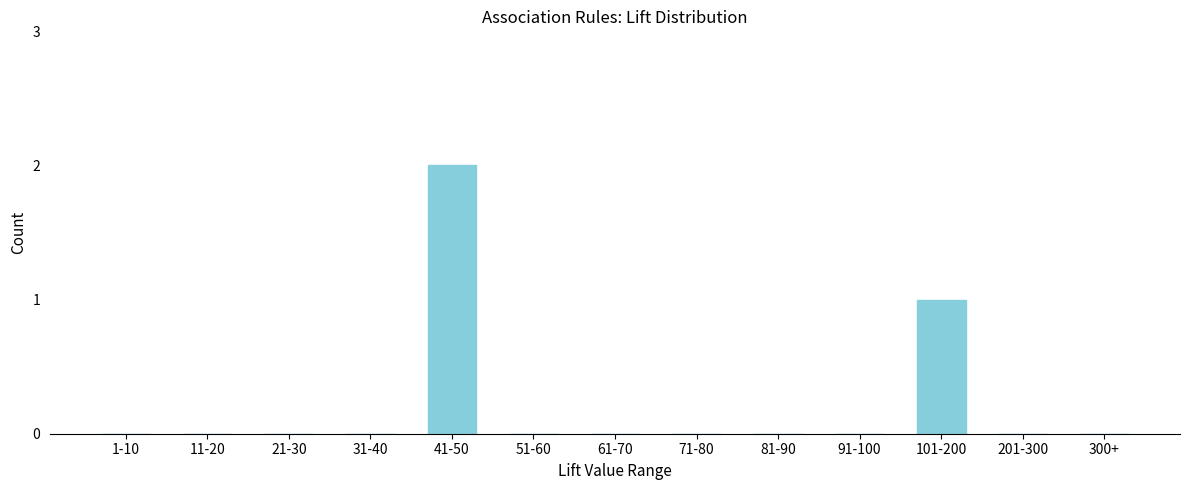

Reading left to right, list all the values displayed in this chart.

1-10=0	11-20=0	21-30=0	31-40=0	41-50=2	51-60=0	61-70=0	71-80=0	81-90=0	91-100=0	101-200=1	201-300=0	300+=0